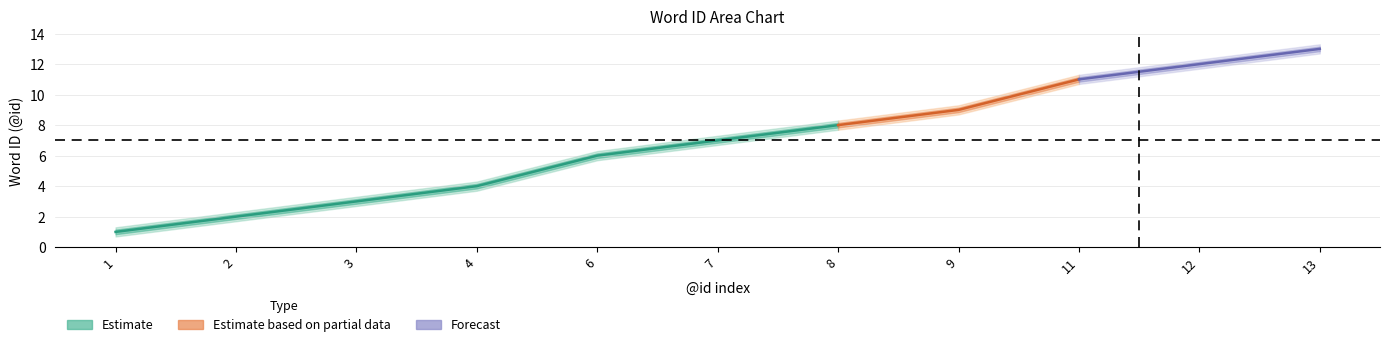

At which category does the chart reach its peak across all series?

13